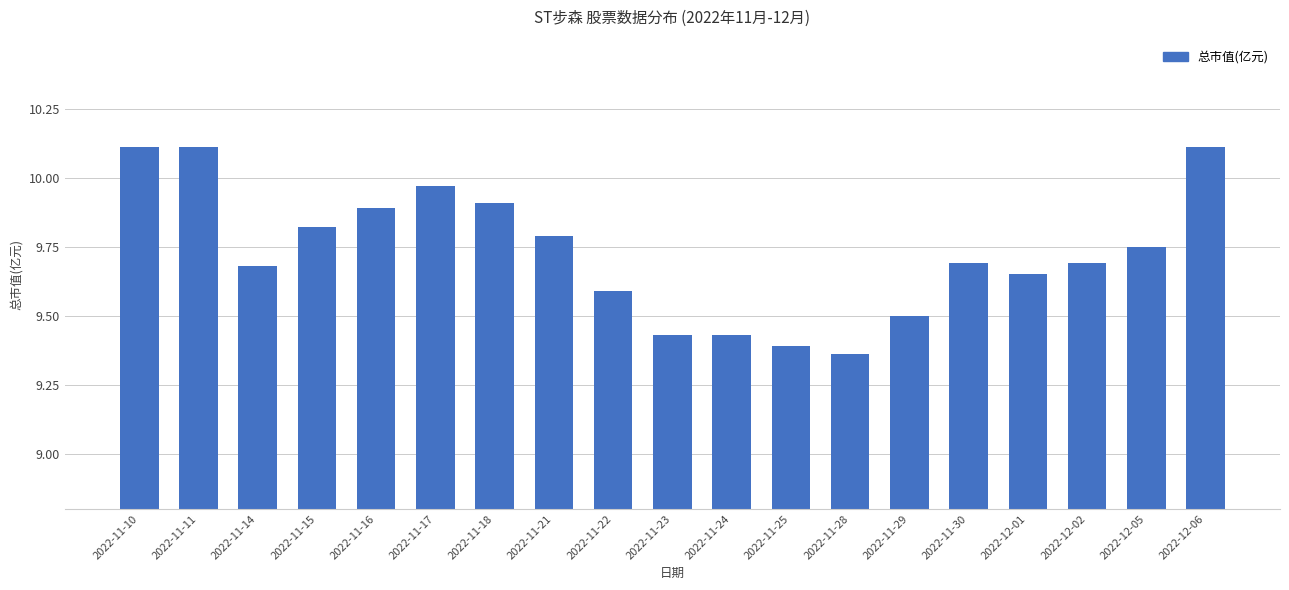

Which category has the lowest value across all series?

2022-11-28